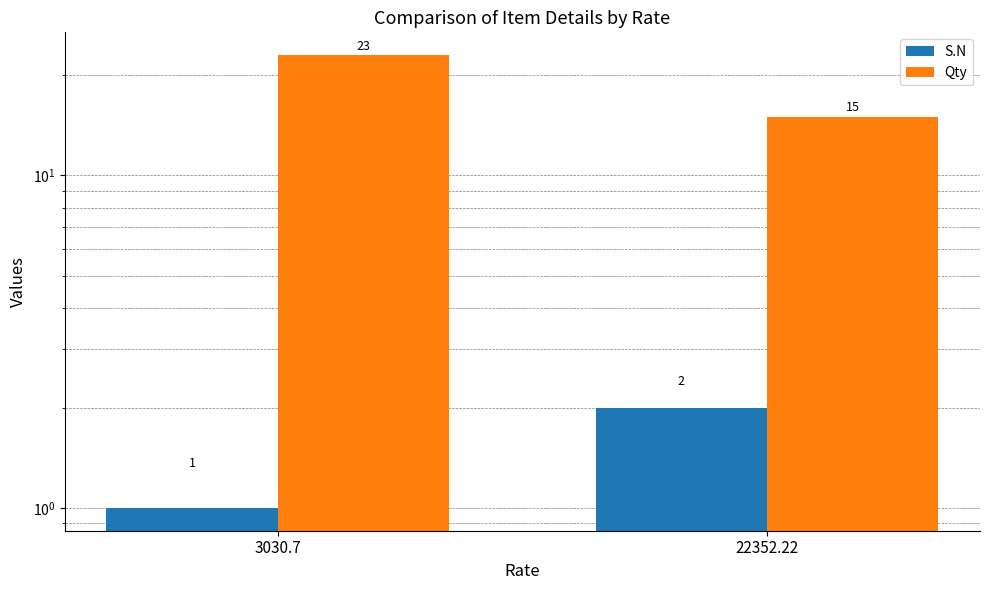

Rank the series by their average value, from highest to lowest.

Qty, S.N